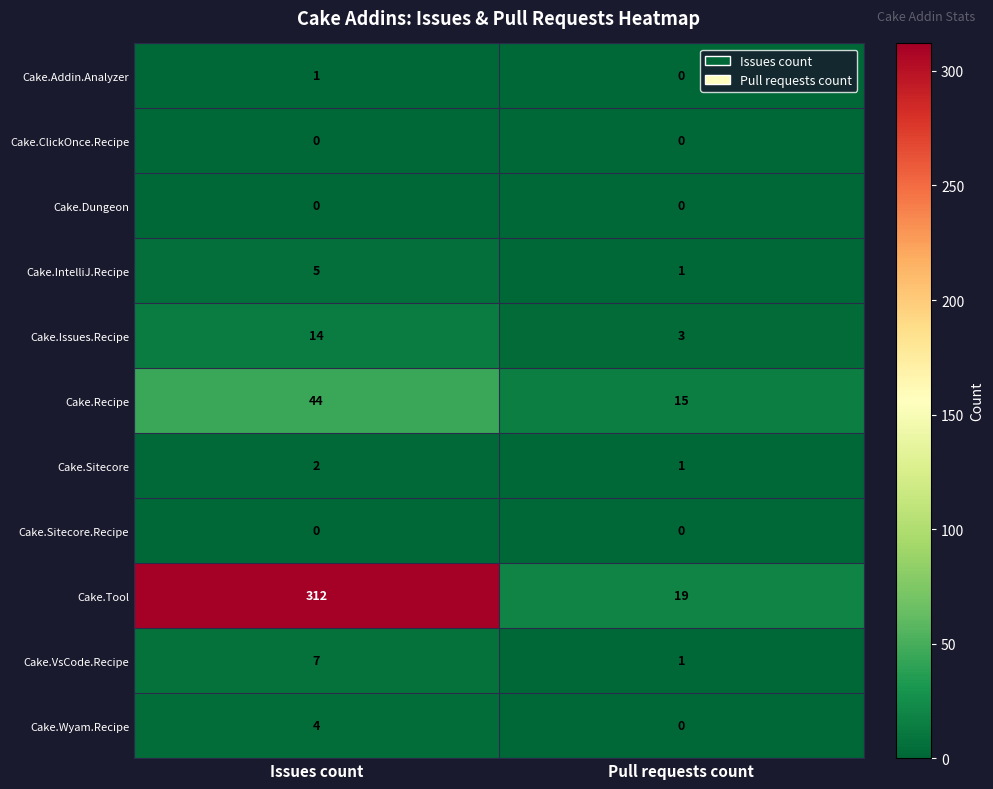

What is the greatest value displayed?

312